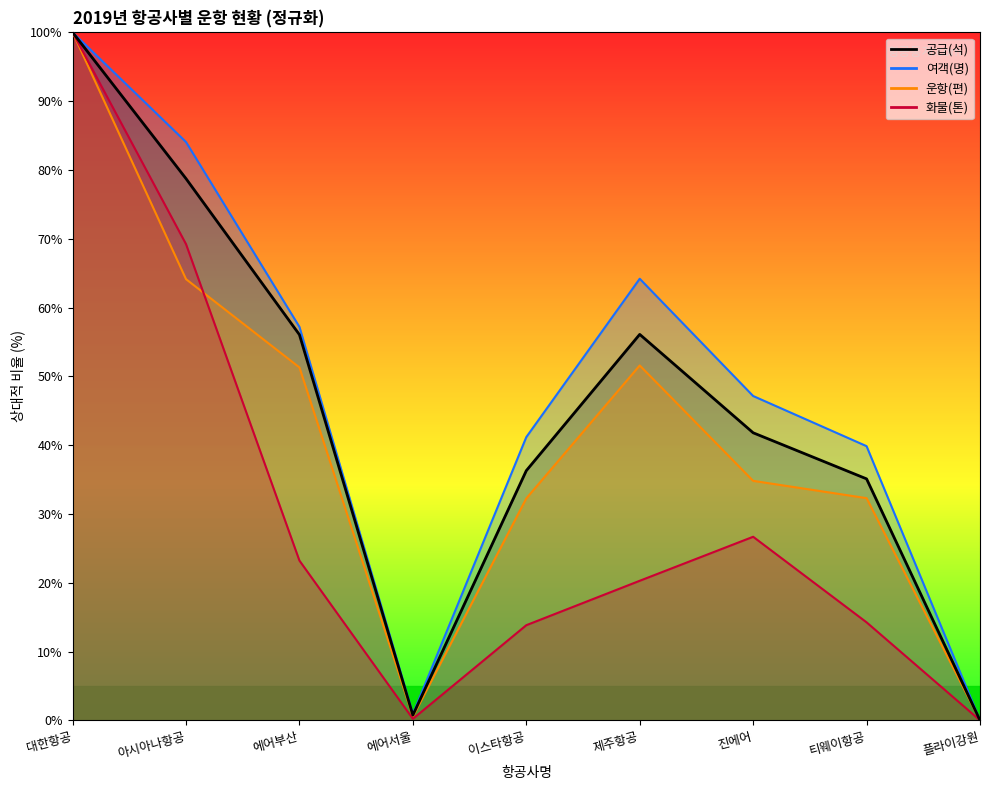

Where is the first local maximum for 운항(편)?

제주항공